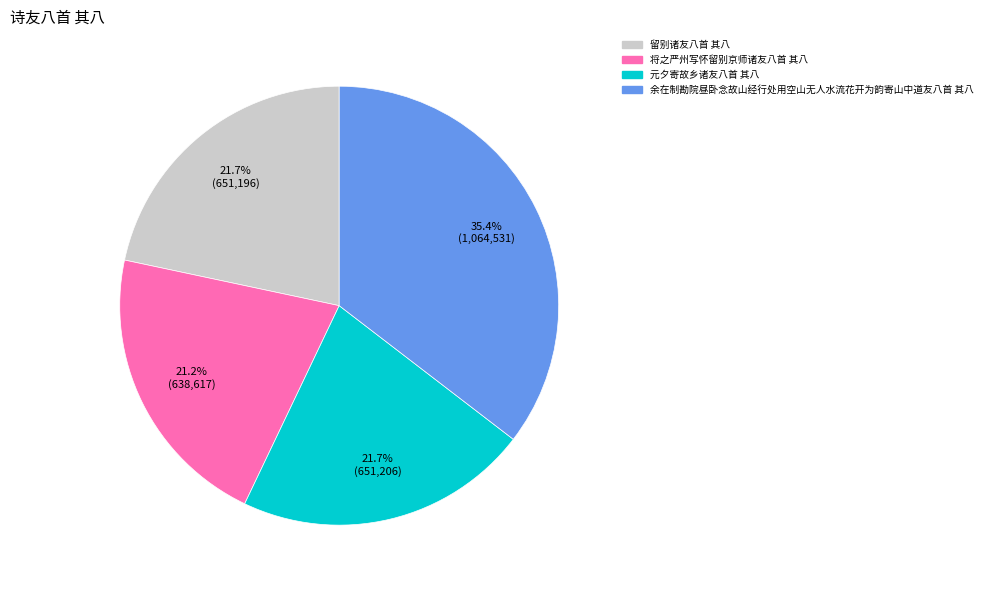

To the nearest percent, what is the combined percentage of 留别诸友八首 其八 and 余在制勘院昼卧念故山经行处用空山无人水流花开为韵寄山中道友八首 其八?

57%